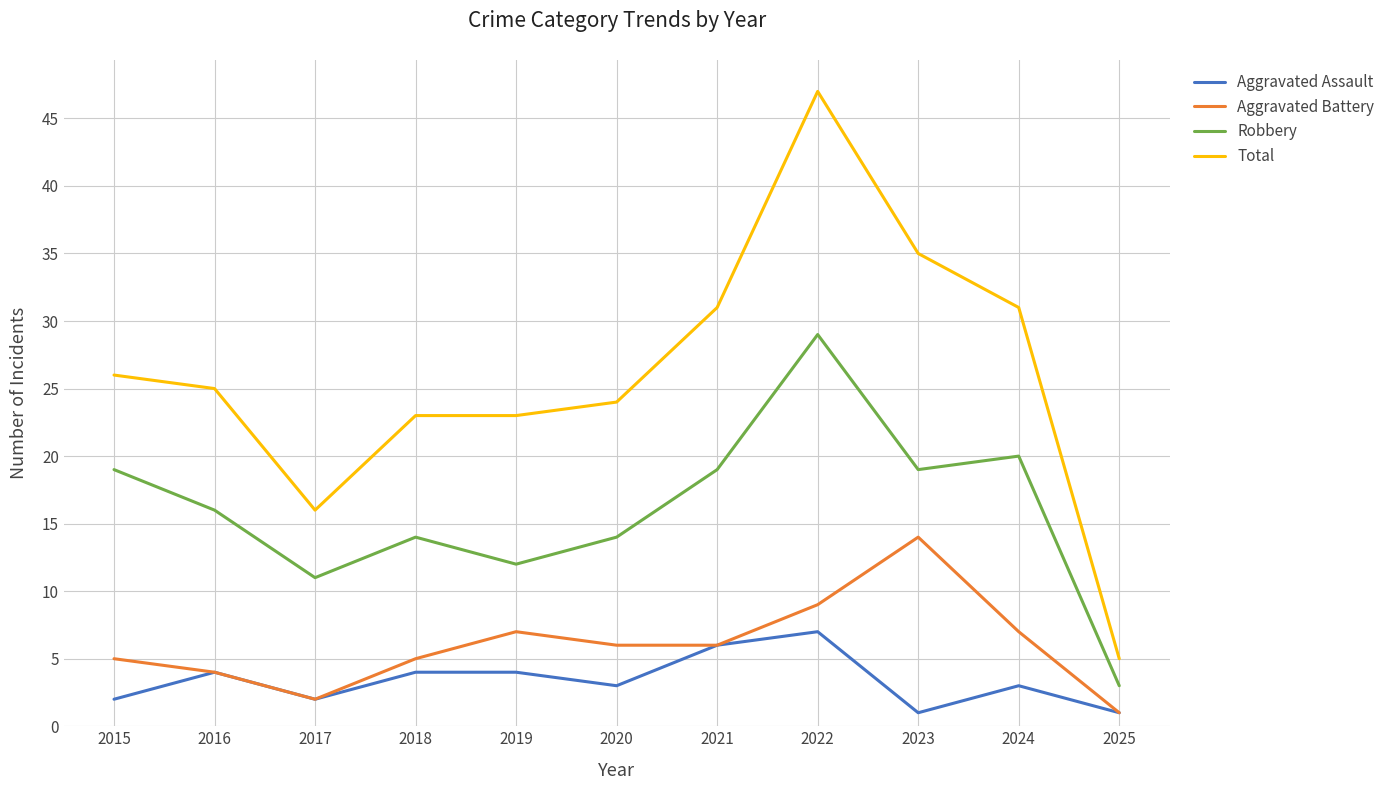

At 2018, list the series in order from smallest to largest.

Aggravated Assault, Aggravated Battery, Robbery, Total